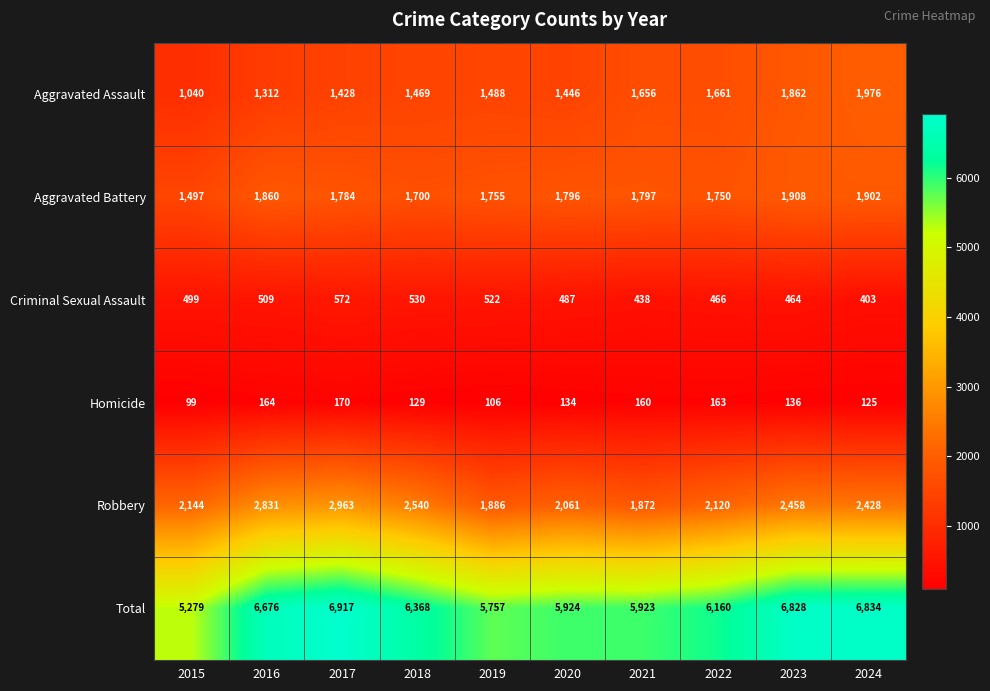

At which category is the sum across all series the highest?

2017